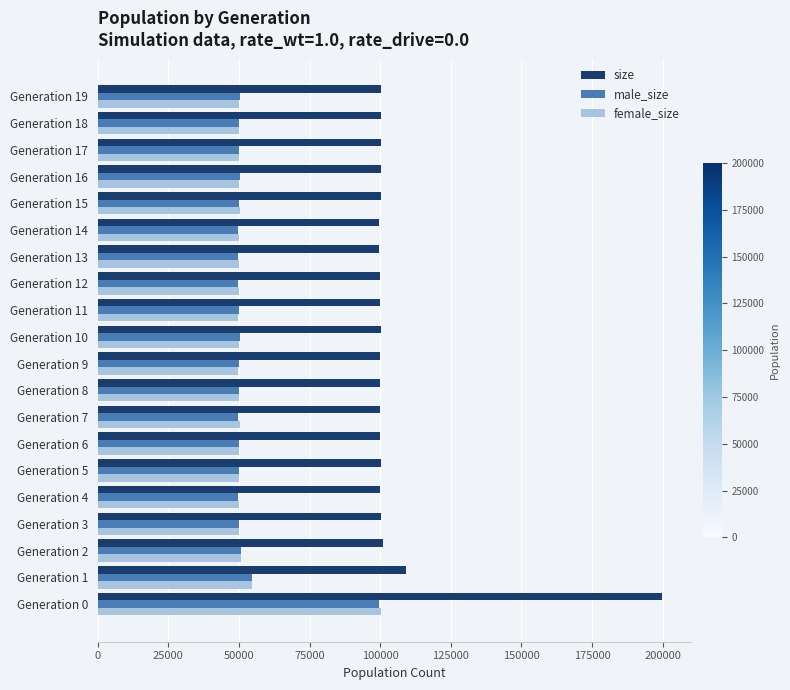

What is the difference between the highest and lowest values at Generation 18?

50120